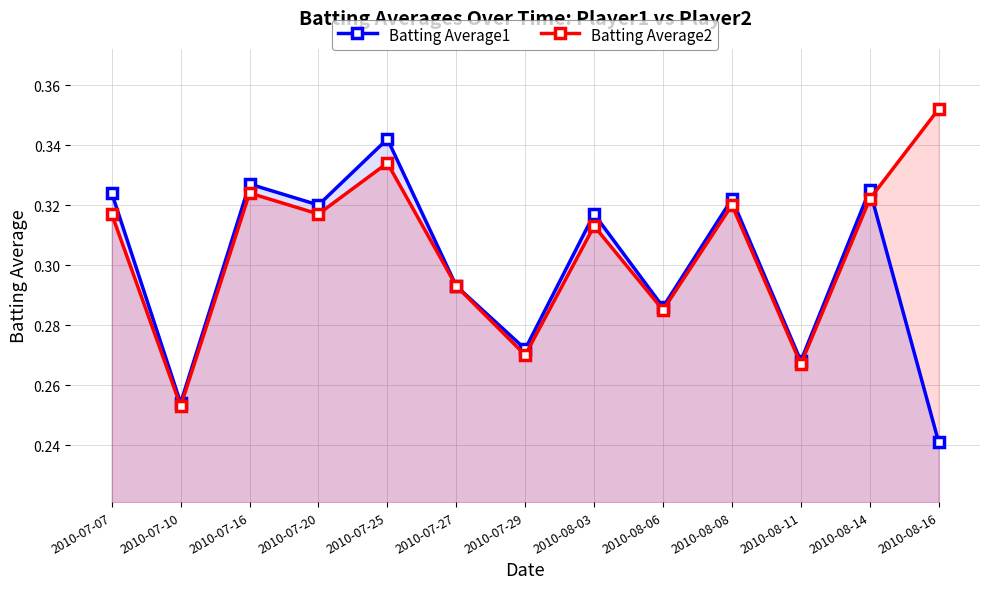

True or false: Batting Average1 has a value of 0.3 at 2010-07-27.

True